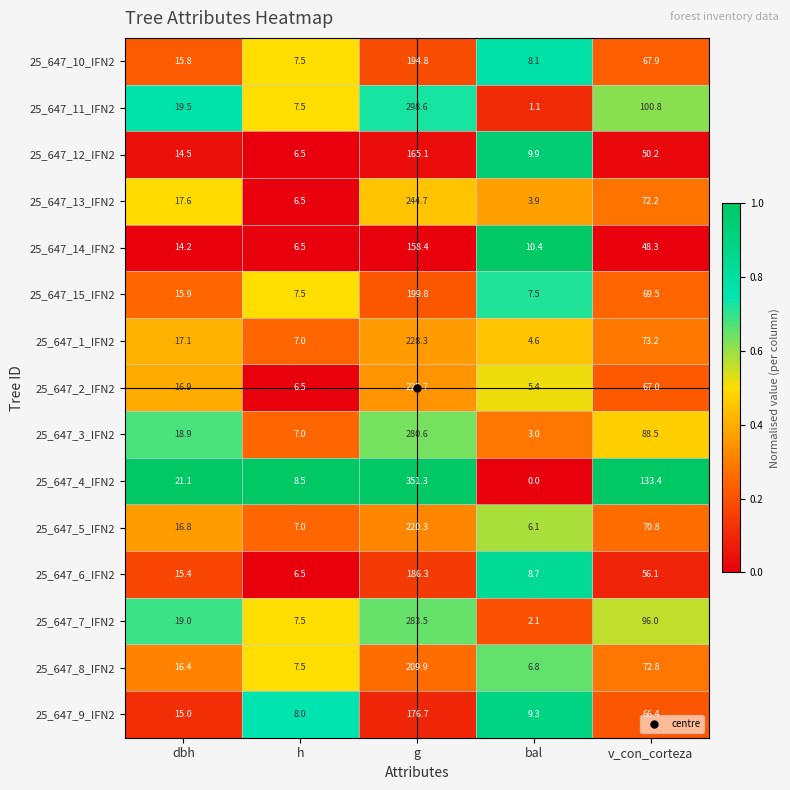

Count the number of data series in this chart.

15